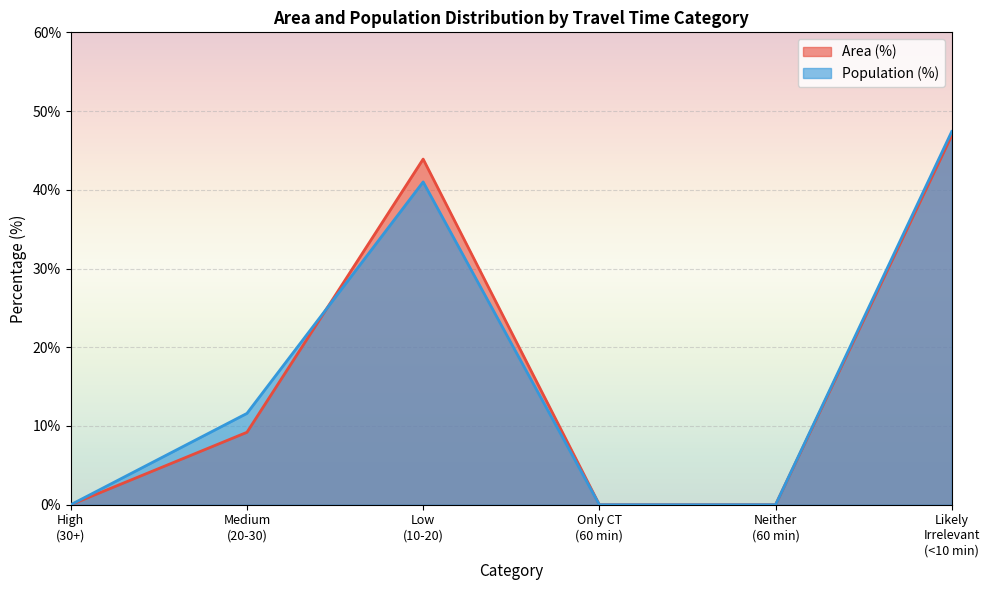

How many data points does each series have?

6